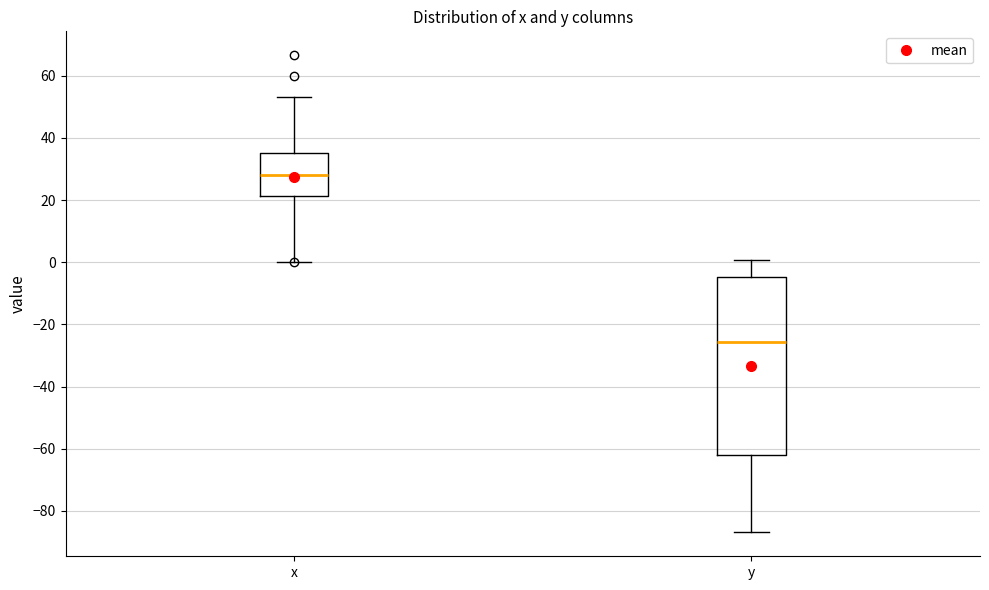

Which box is the tallest, from its lower edge to its upper edge?

y